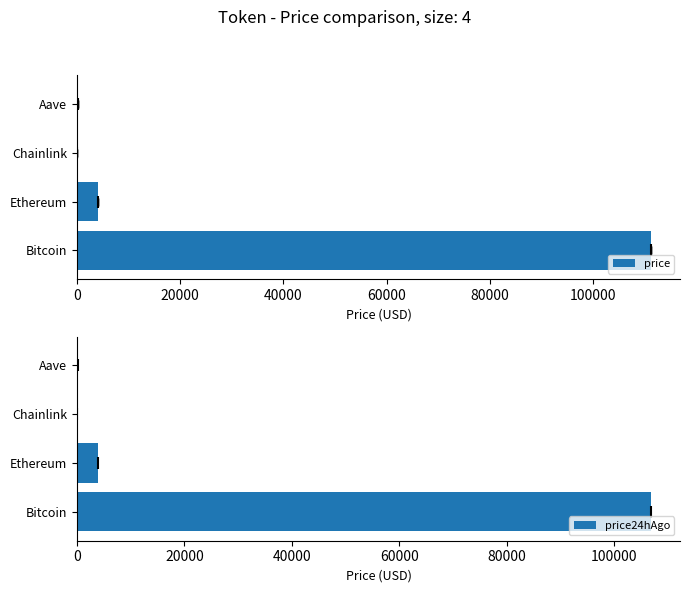

What is the value of the price bar at the 2nd from the left?

4072.9